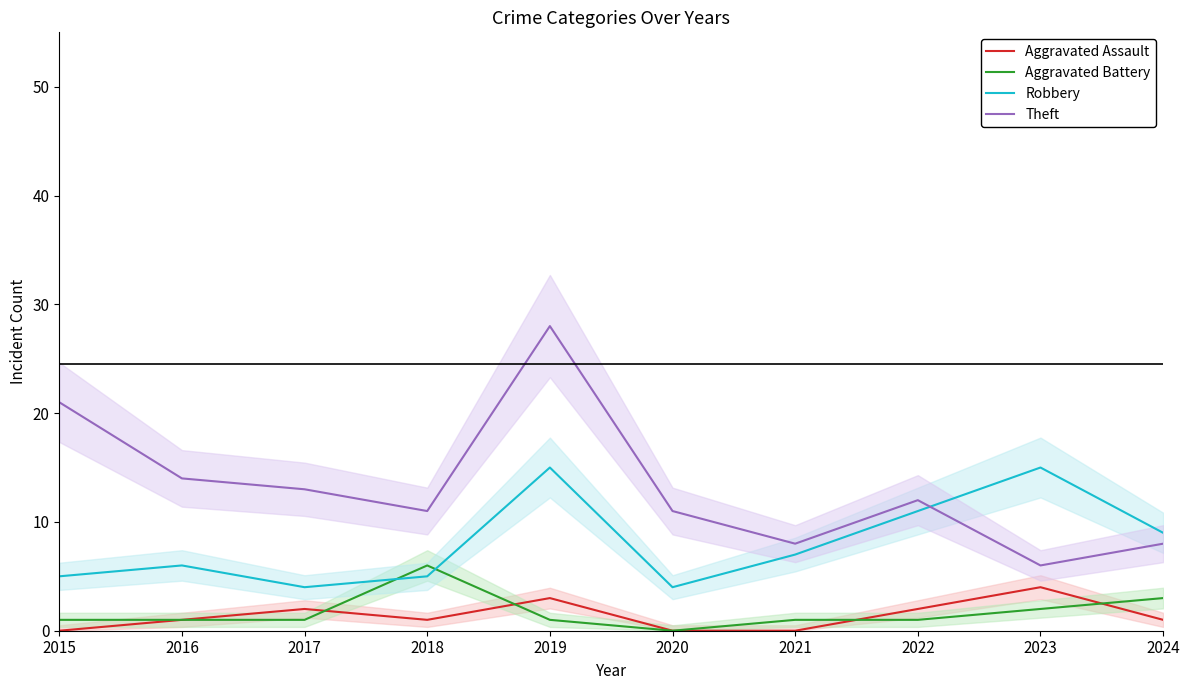

How many interior local valleys does the Aggravated Battery series have?

1